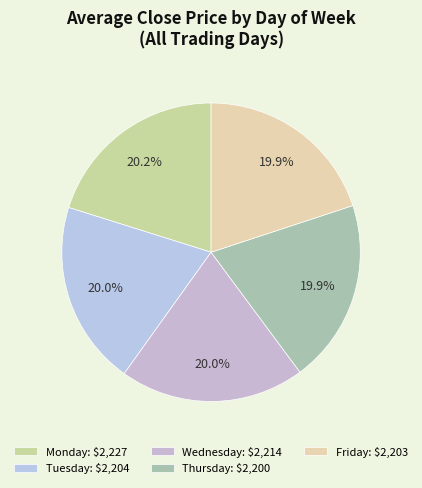

What is the total percentage of Monday and Friday?

39.7%